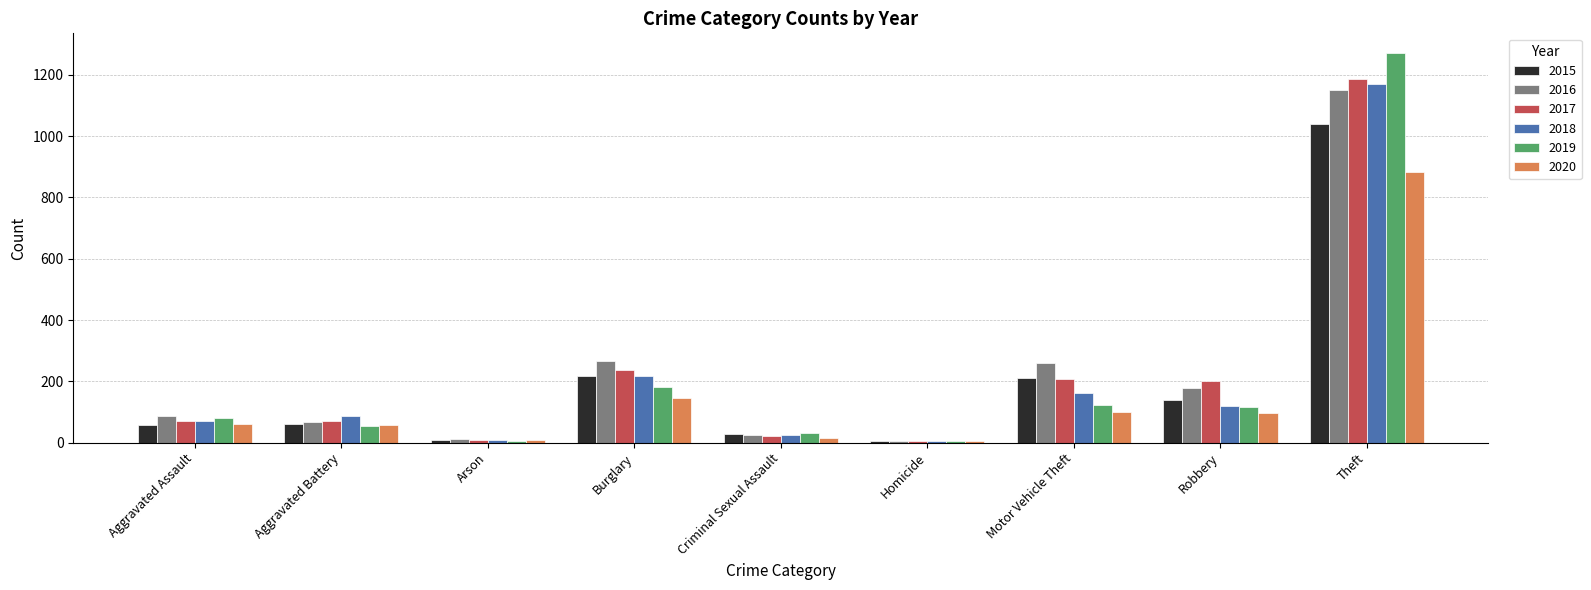

True or false: 2020 has a value of 62 at Aggravated Assault.

True